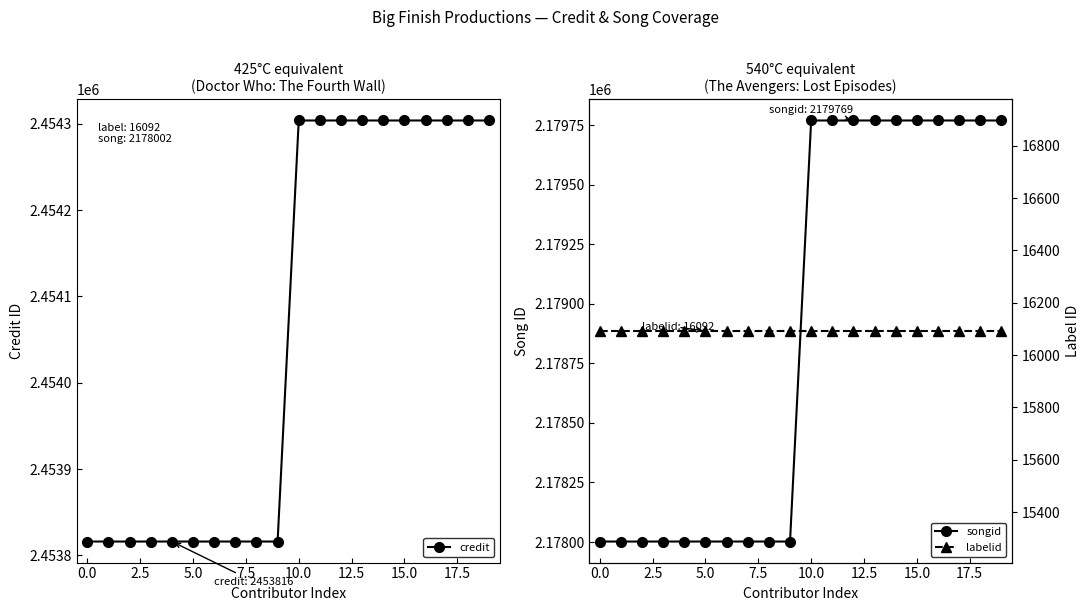

How many data points does each series have?

20